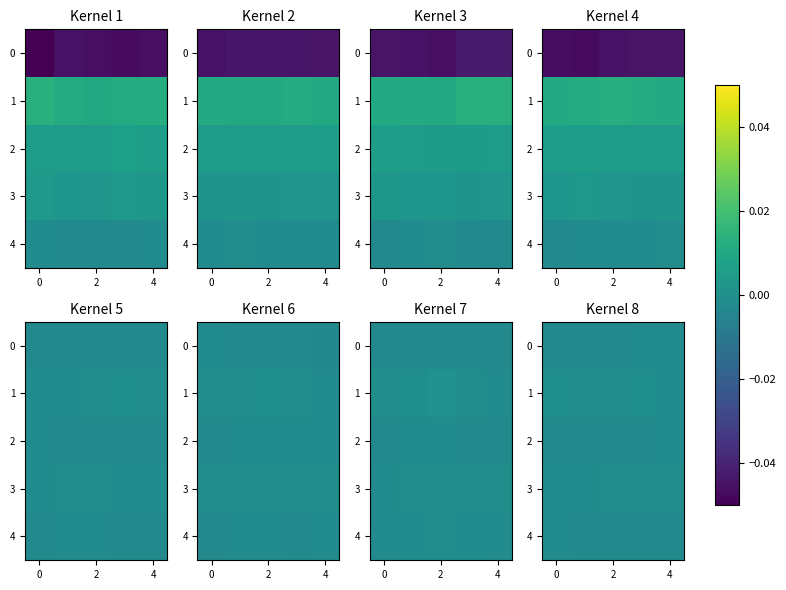

Which has a higher value, 0 or 2?

2